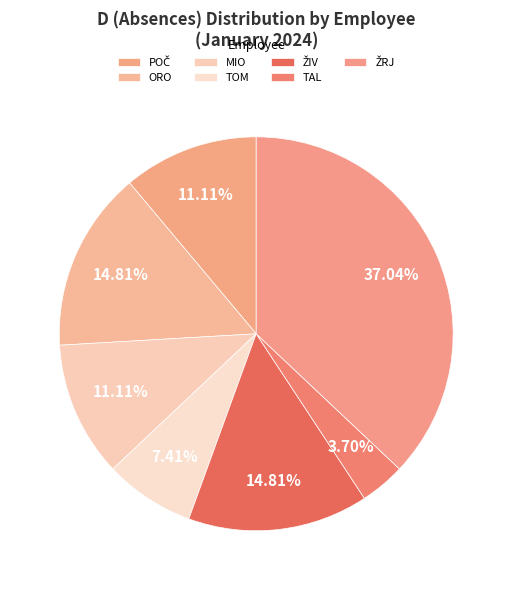

True or false: TAL accounts for 4% of the total.

True